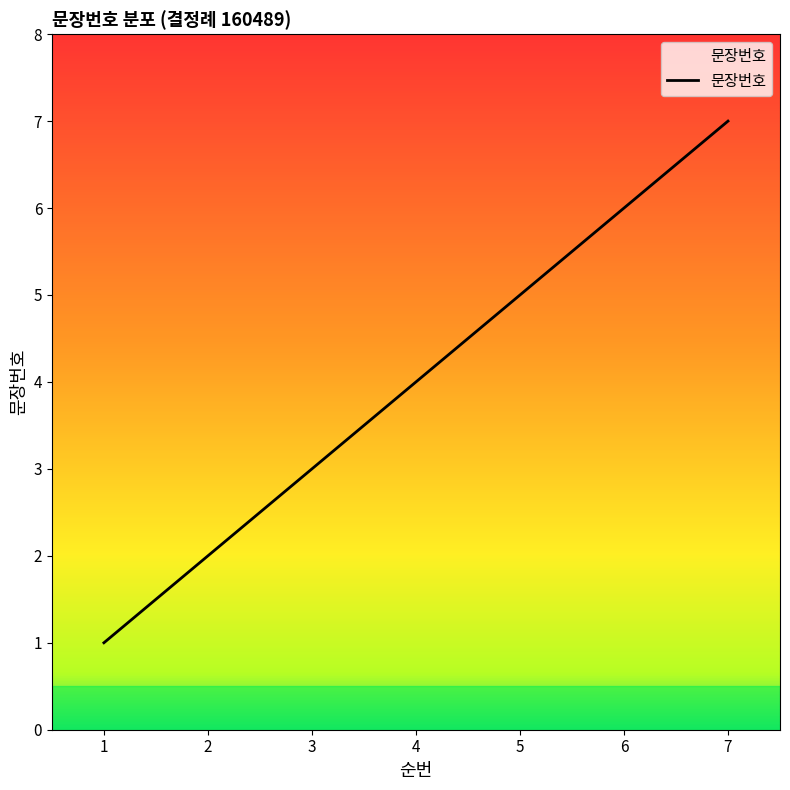

What is the sum of the values at 4 and 7?

11